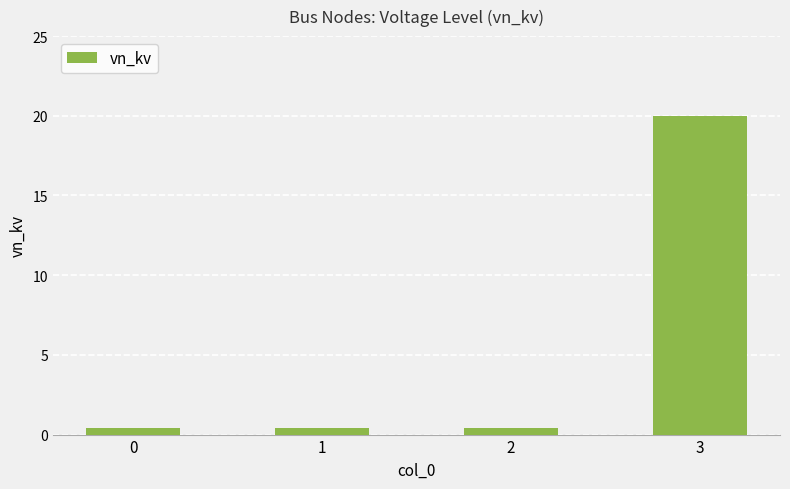

What is the value of the 3rd bar from the left?

0.4